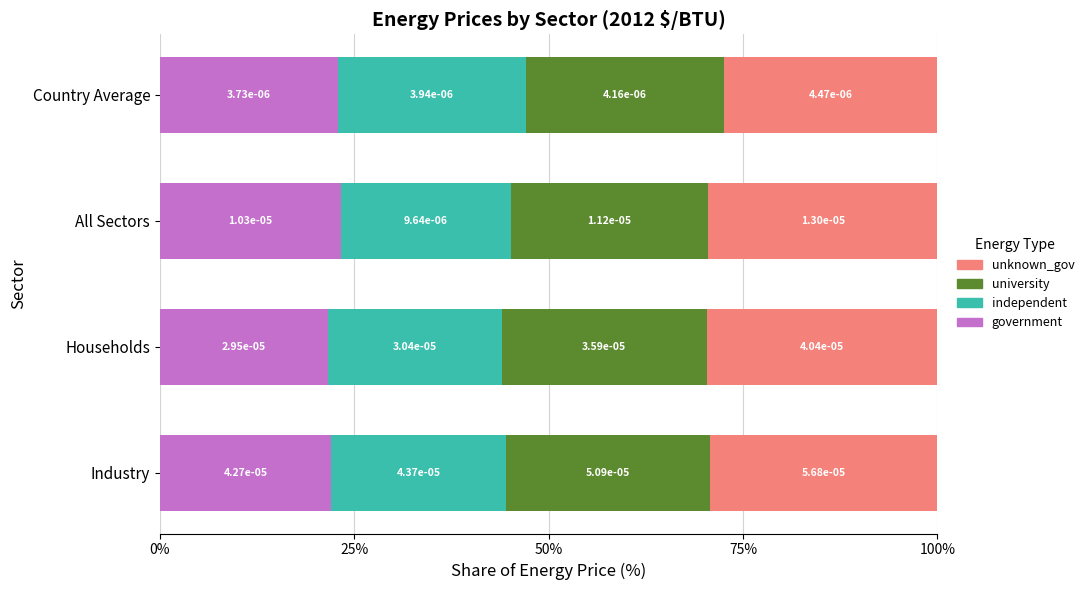

What is the value of the government bar at the 3rd from the left?

23.3